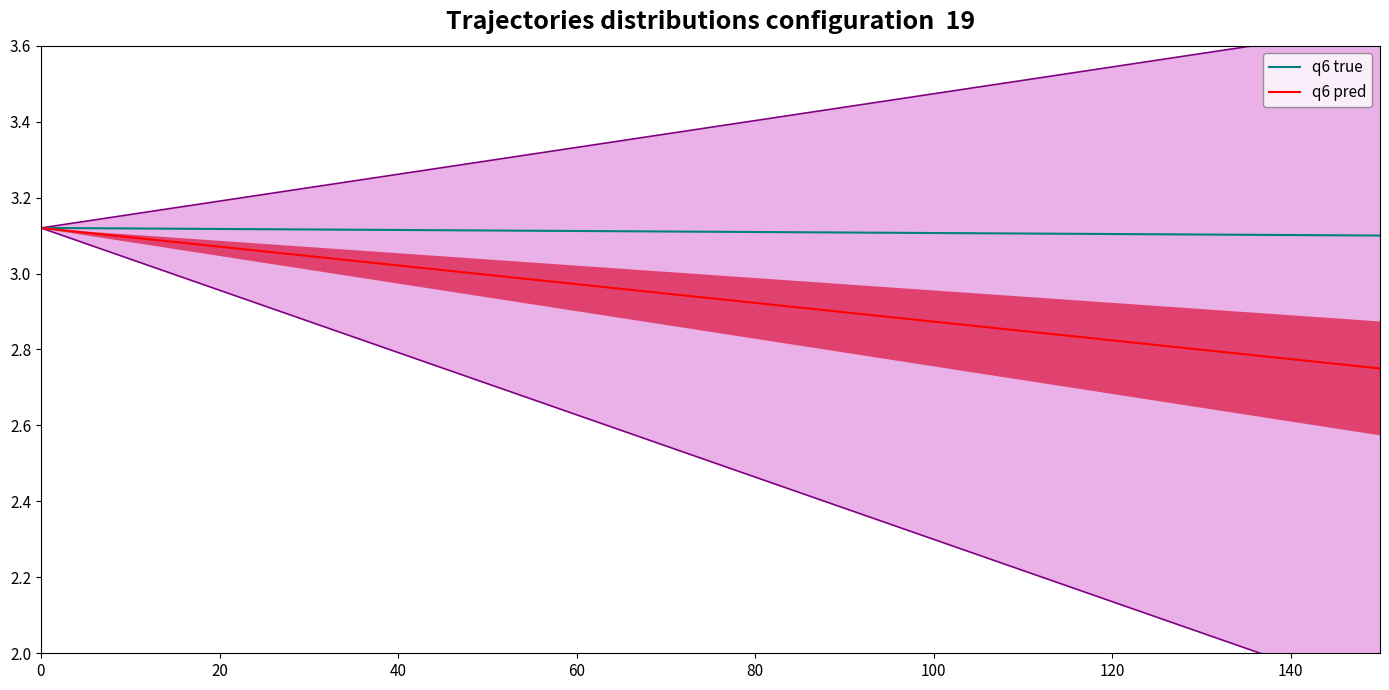

True or false: Base Min and Min intersect in this chart.

False